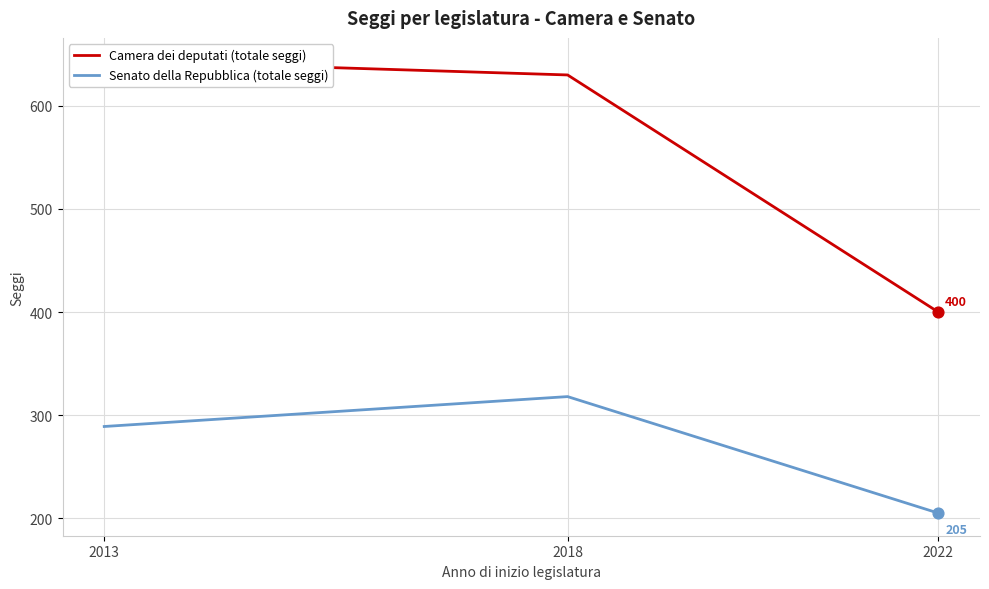

At how many categories does at least one series exceed 426?

2